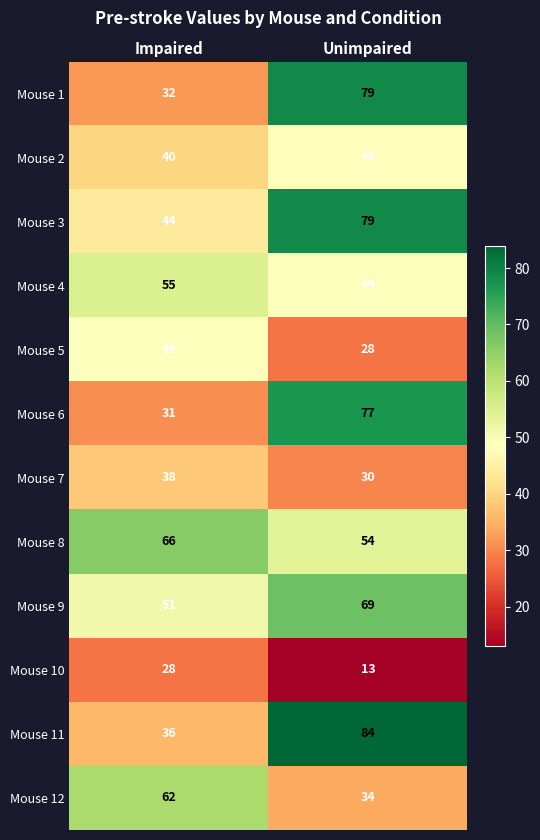

What is the total value across all series at Unimpaired?

644